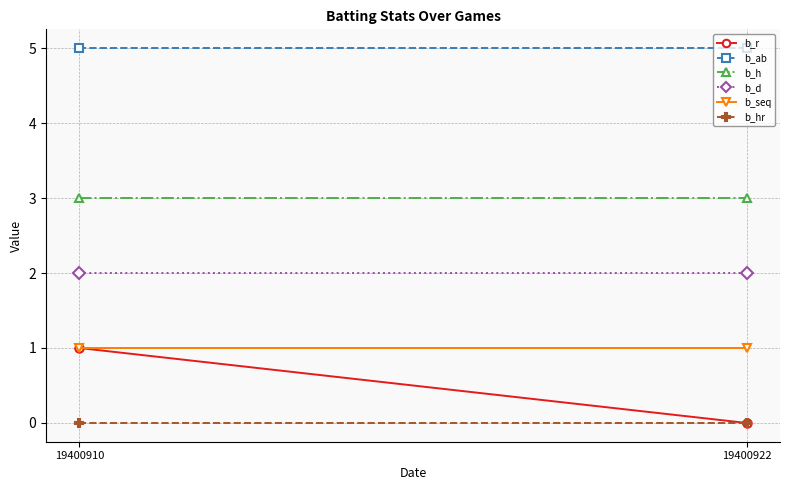

How many lines are shown in the chart?

6